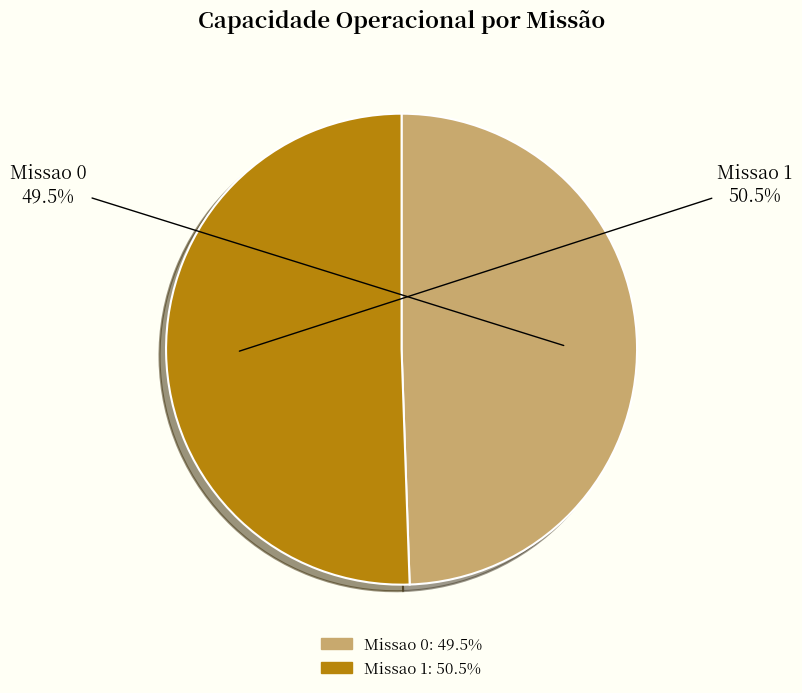

Which slice is the smallest?

Missao 0